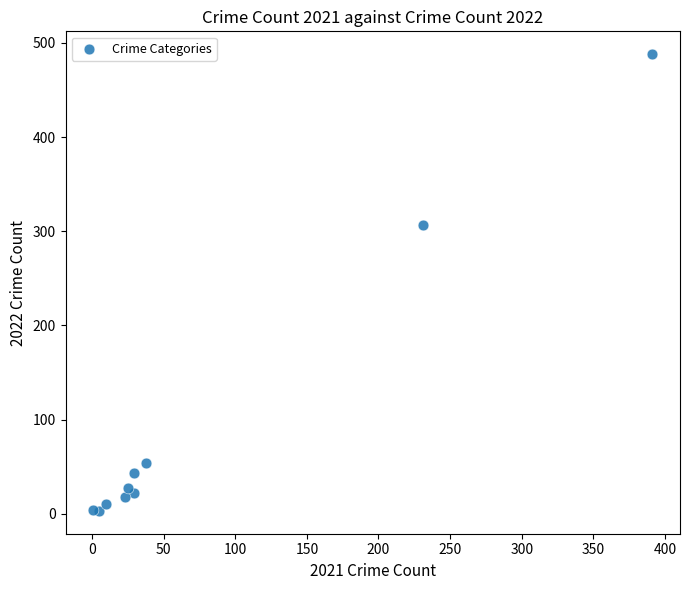

What Y value in the scatter plot is closest to 245?

307